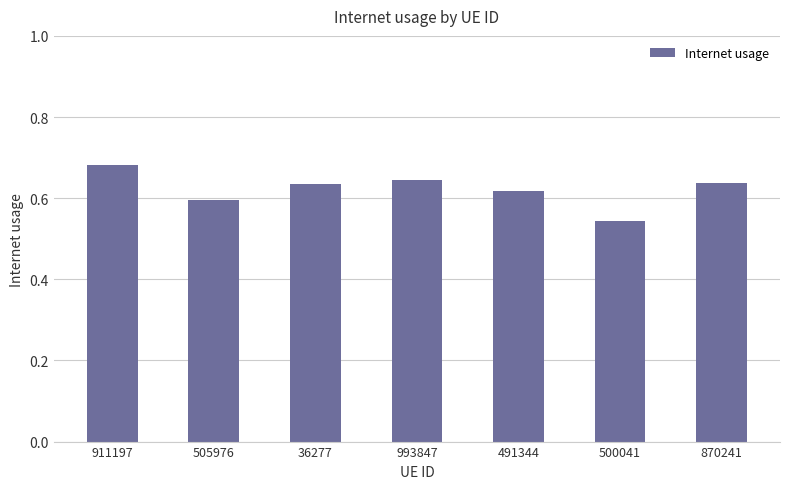

What is the difference between the maximum and second lowest values?

0.1